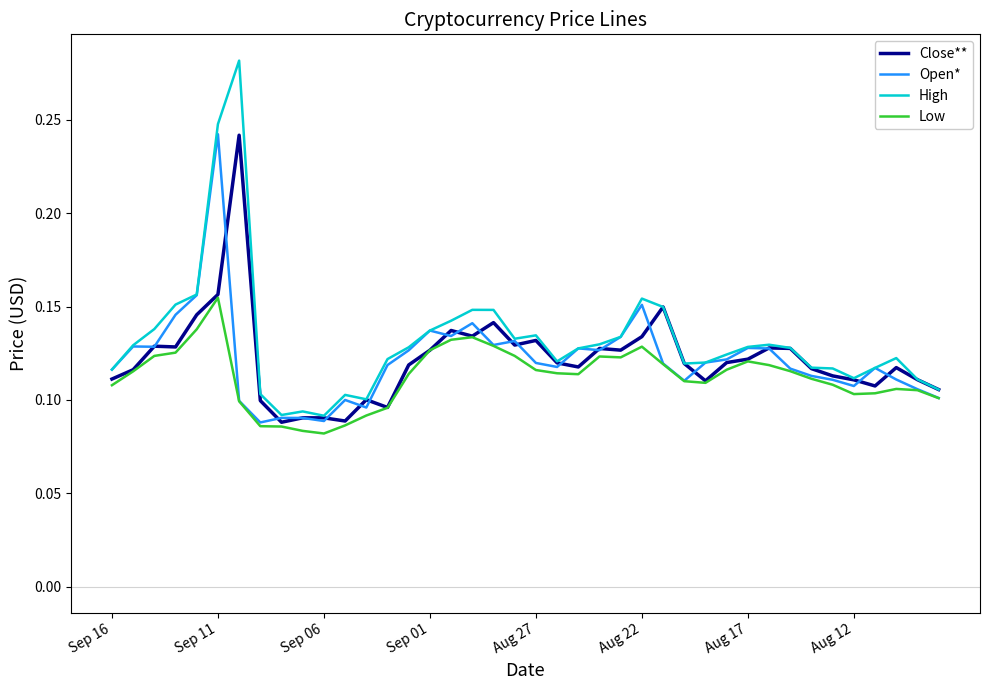

Does the chart display data point markers on the line(s)?

No